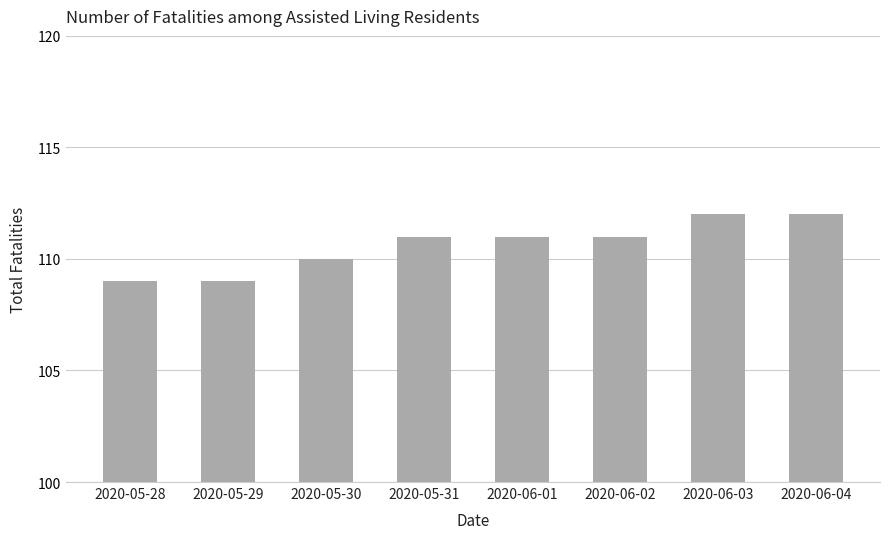

How many categories are shown in the chart?

8